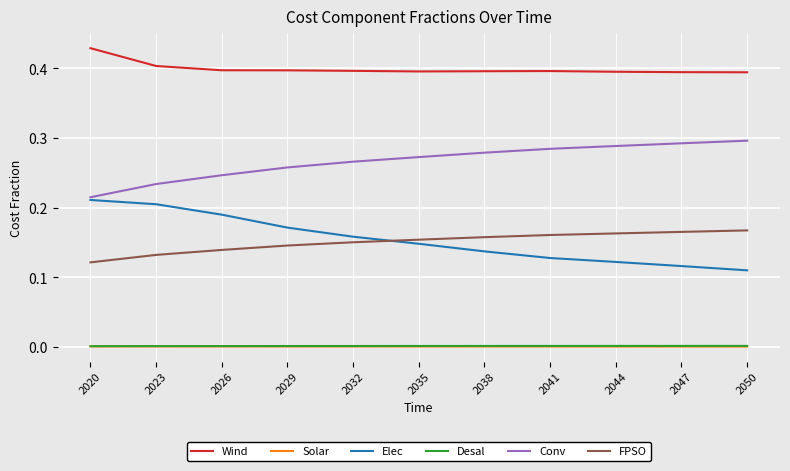

True or false: Conv and FPSO cross at least once.

False